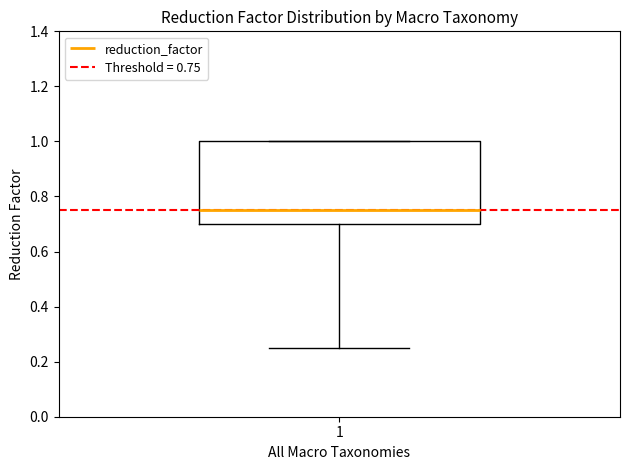

Where does the lower whisker of the box at x = 1 end on the y-axis? The values are not printed on the chart, so give them approximately, as read against the axis.

0.26